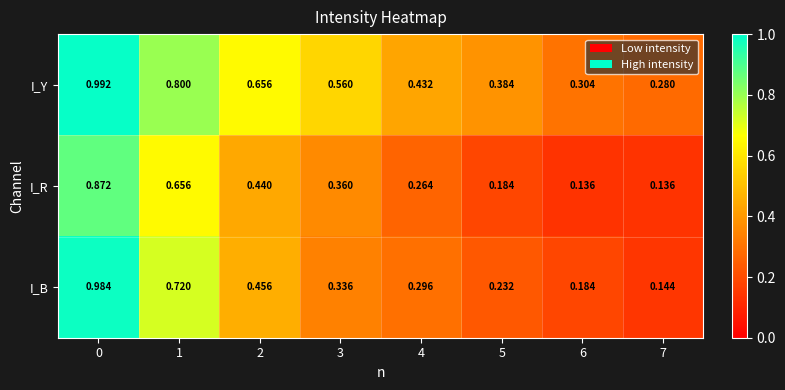

Which series has the largest range (max minus min)?

I_B